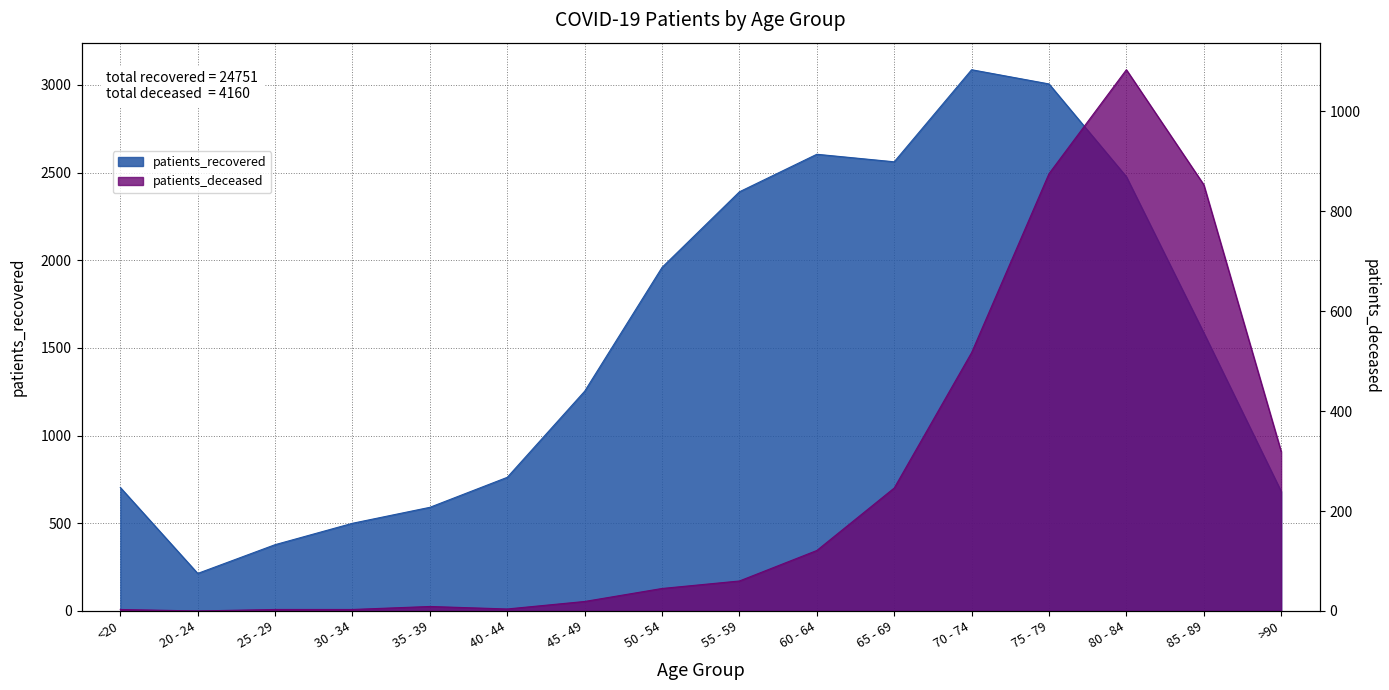

How many distinct data groups are displayed?

2